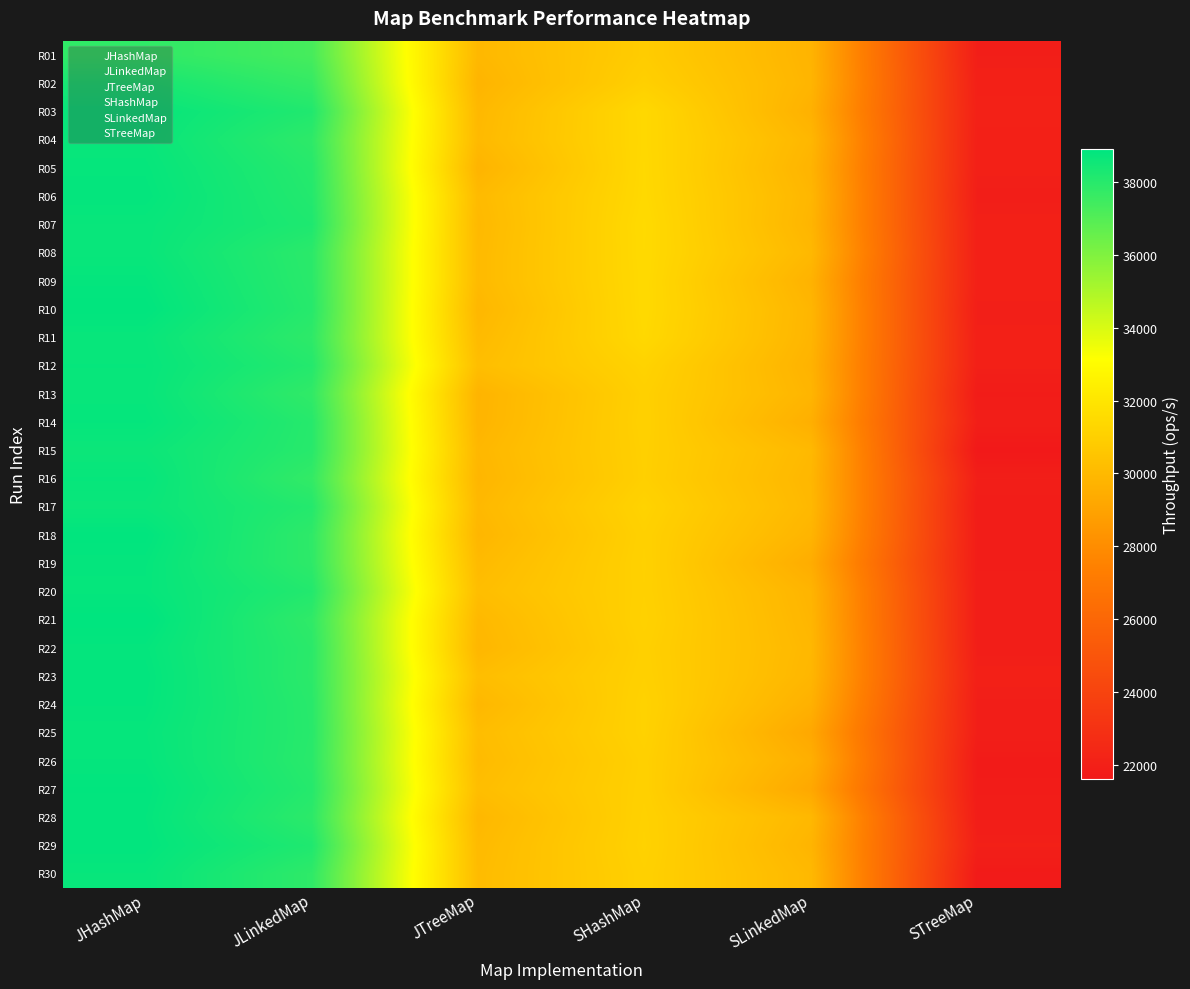

Rank the series at JLinkedMap from highest to lowest value.

R07, R29, R03, R20, R06, R17, R12, R27, R05, R14, R10, R25, R15, R24, R26, R09, R22, R08, R23, R28, R19, R04, R11, R18, R30, R21, R13, R16, R02, R01